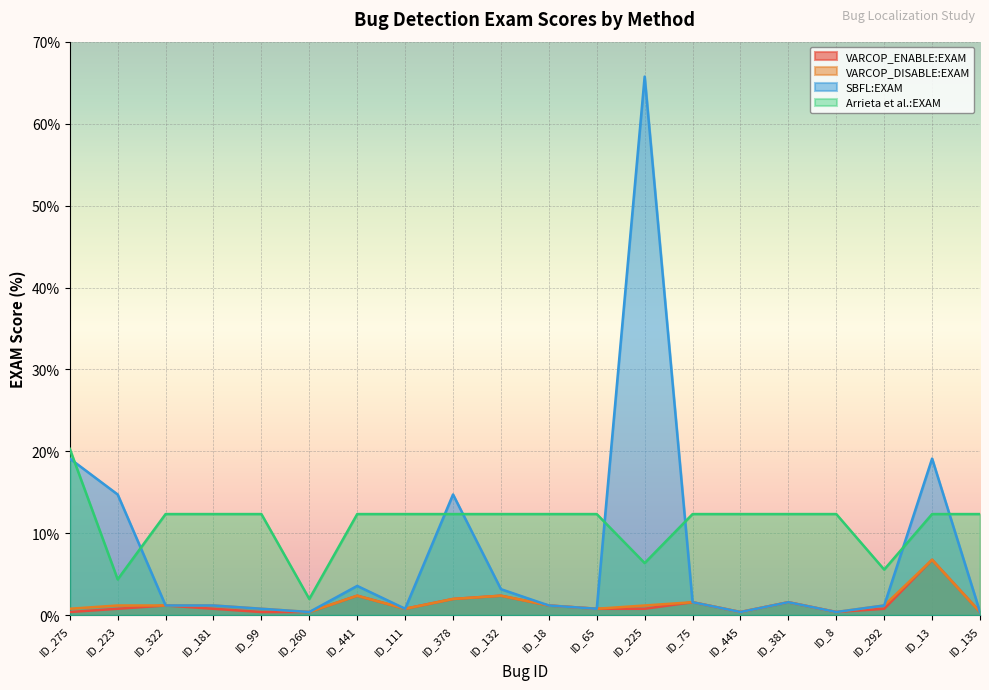

What position from the right is ID_132?

11